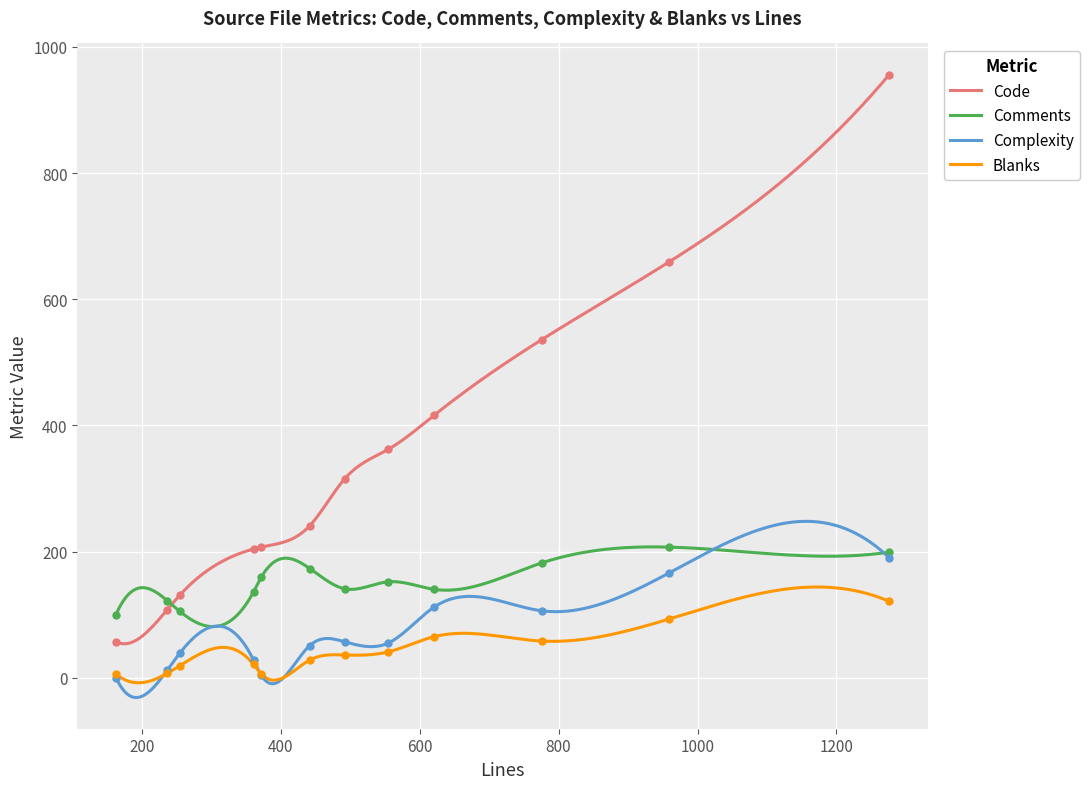

Where is the first local minimum for Code?

3